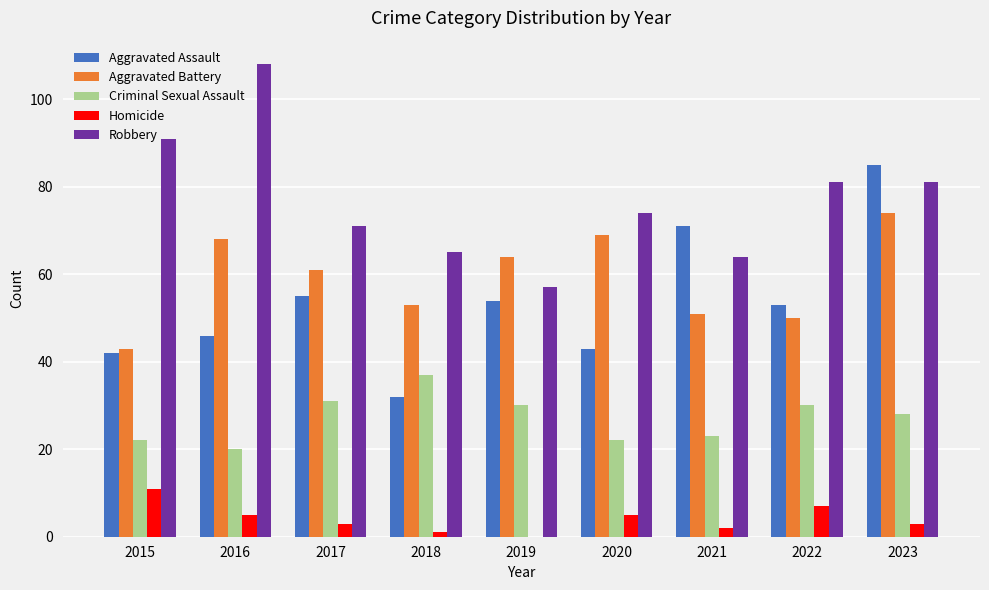

Which series has the largest total across all categories?

Robbery